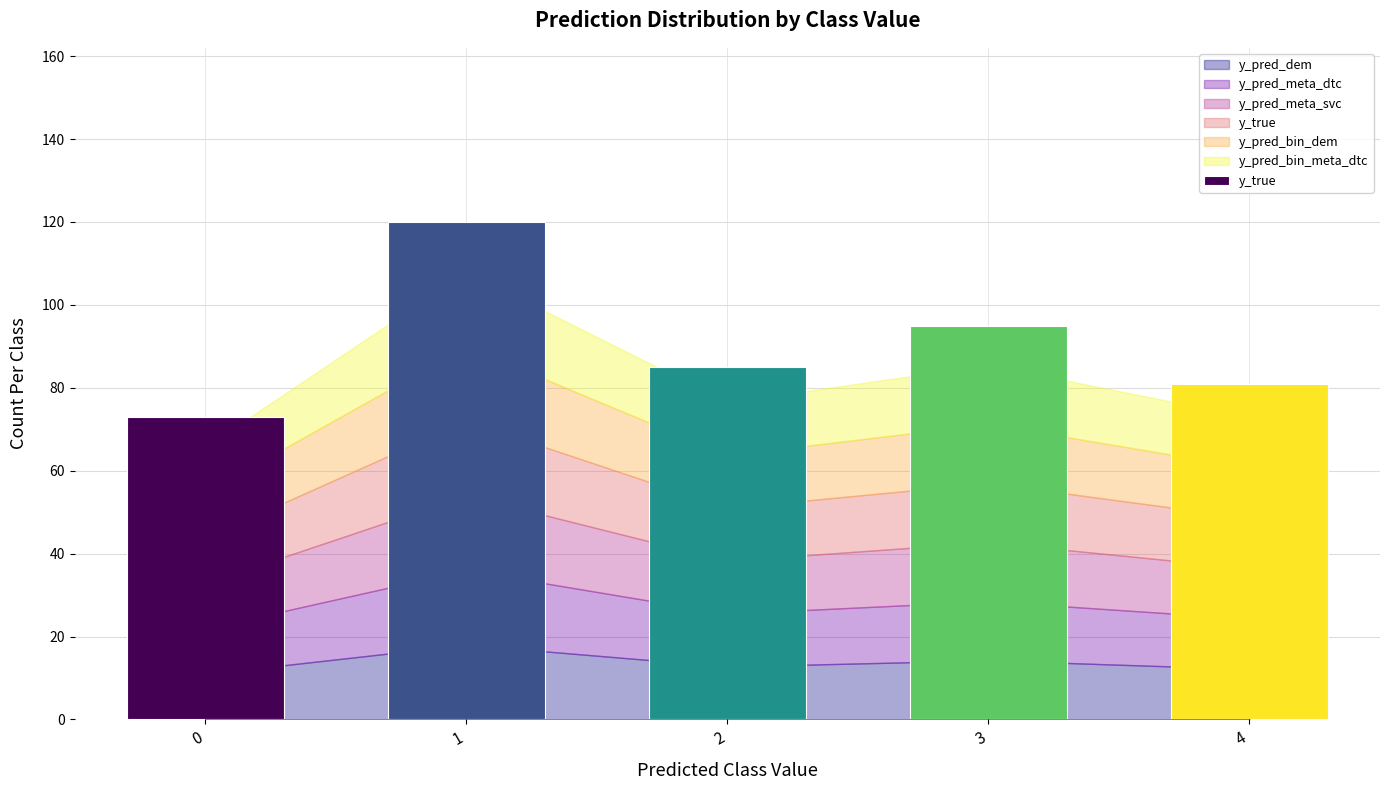

Reading left to right, extract all data points from this chart.

73	120	85	95	81